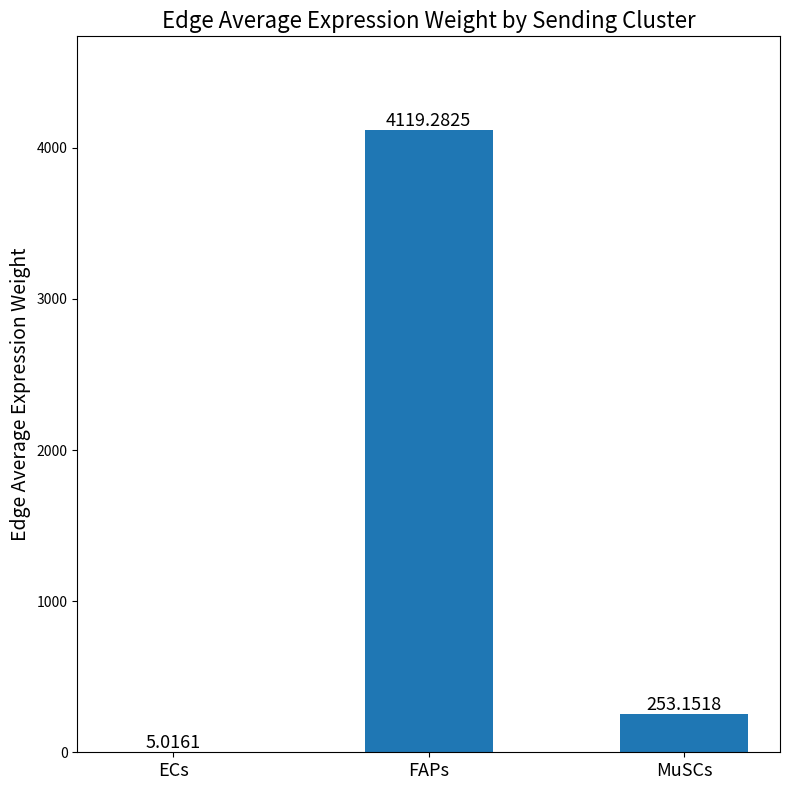

Reading left to right, list all the values displayed in this chart.

ECs=5.0	FAPs=4119.3	MuSCs=253.2